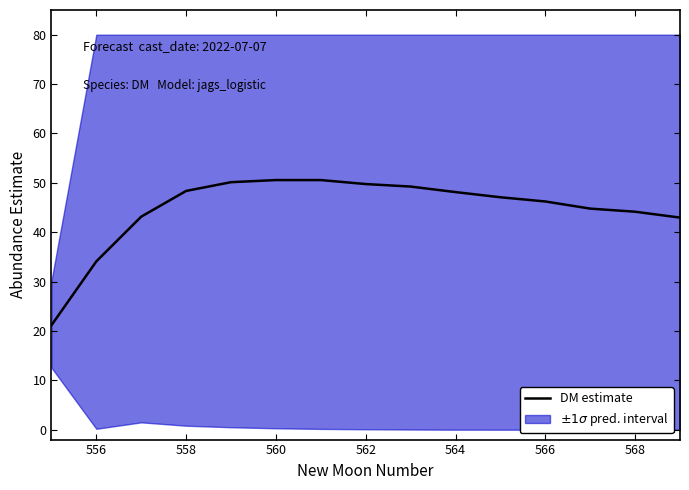

What is the average value?

44.7